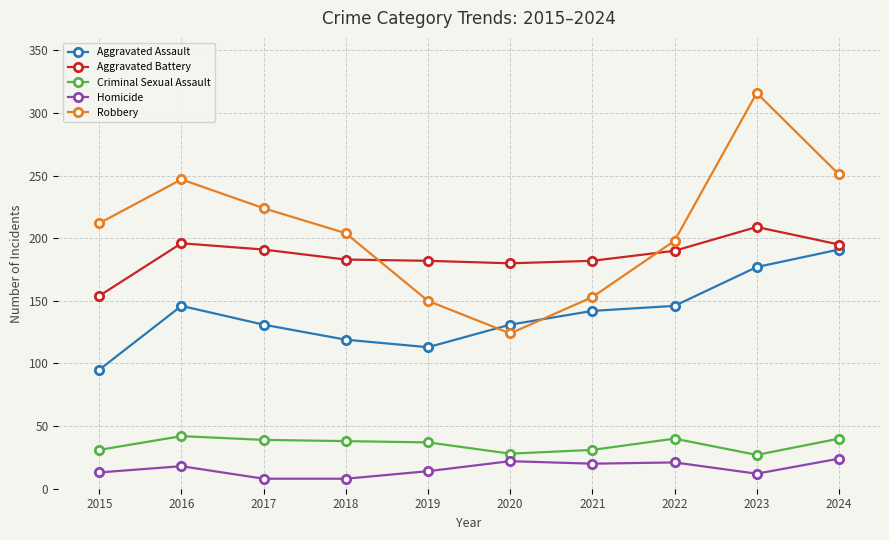

How many lines are shown in the chart?

5